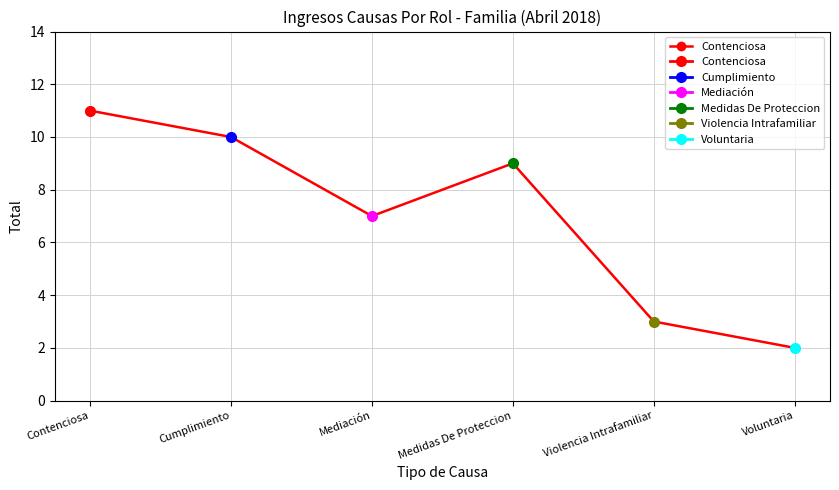

Rank the categories by value from highest to lowest.

Contenciosa, Cumplimiento, Medidas De Proteccion, Mediación, Violencia Intrafamiliar, Voluntaria